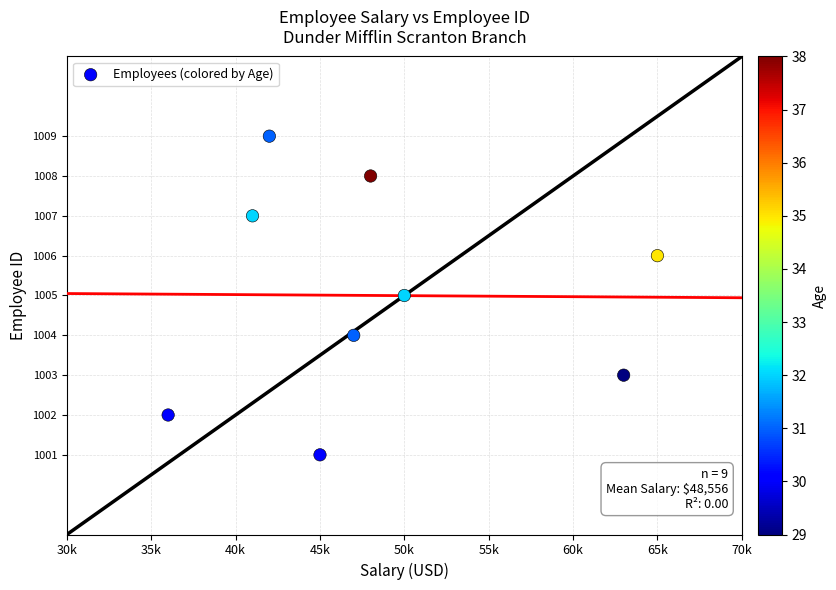

What is the average X value?

48556